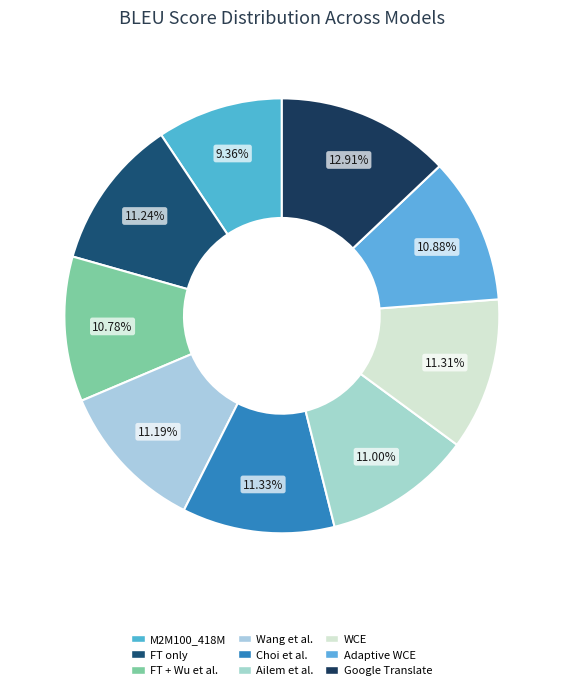

To the nearest percent, what is the average slice percentage?

11%